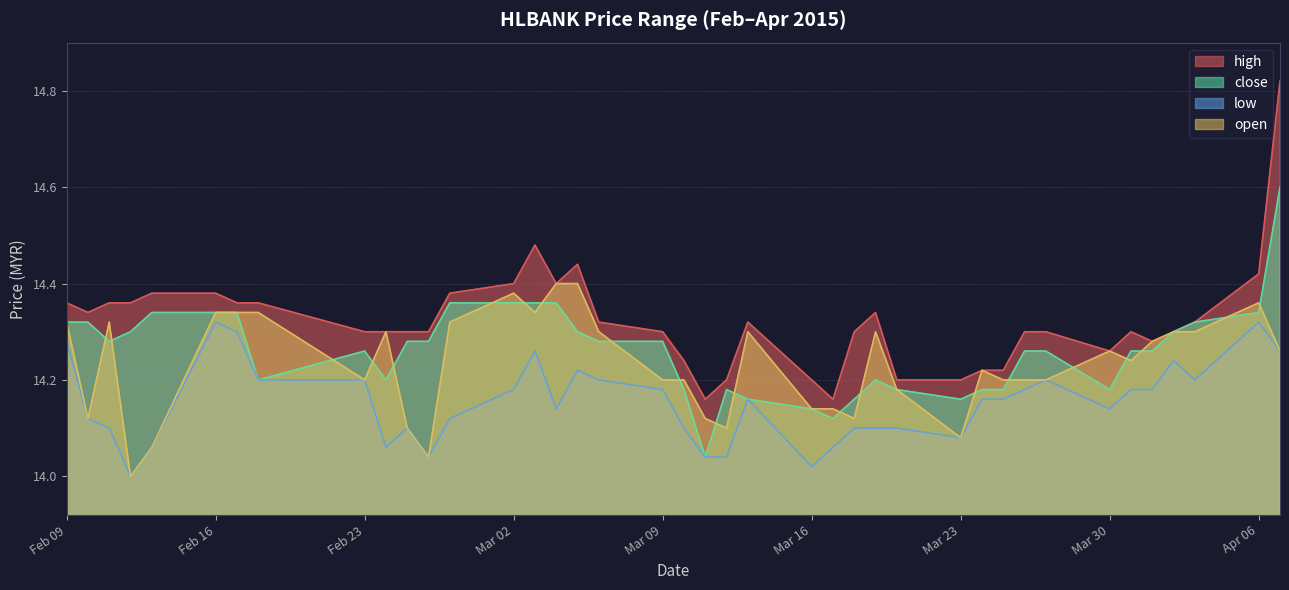

What is the value of the open point at the 5th from the left?

14.1